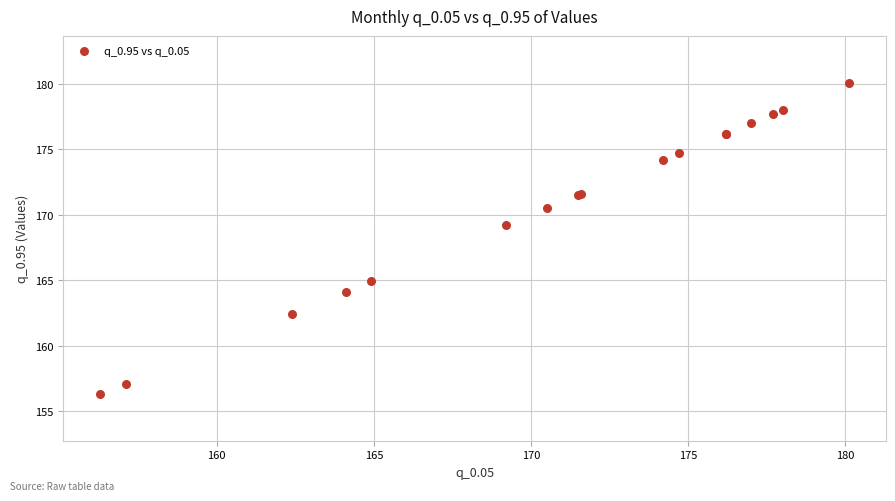

What Y value in the scatter plot is closest to 168?

169.2